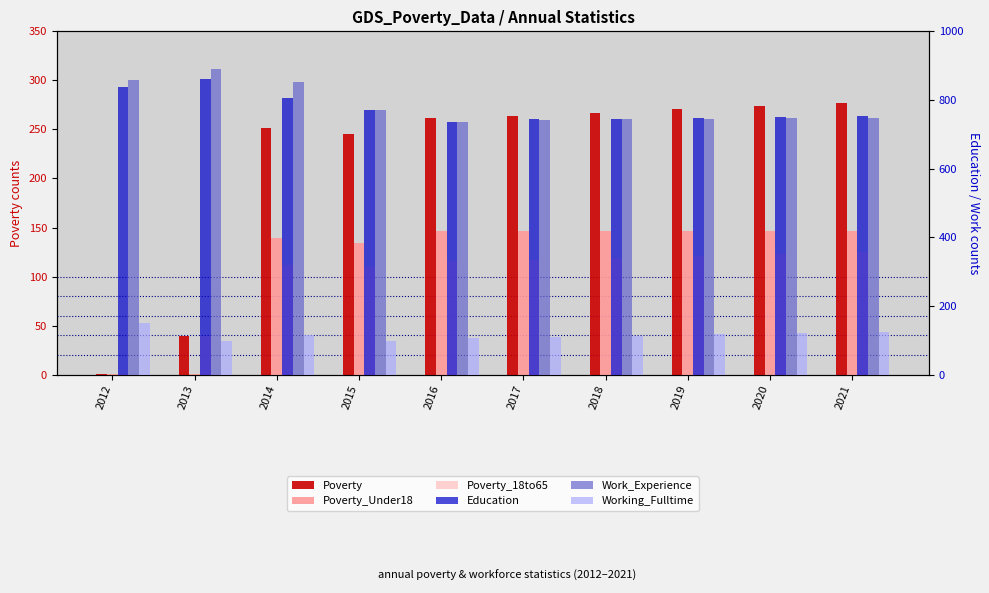

True or false: Poverty_Under18 has a value of 146 at 2020.

True